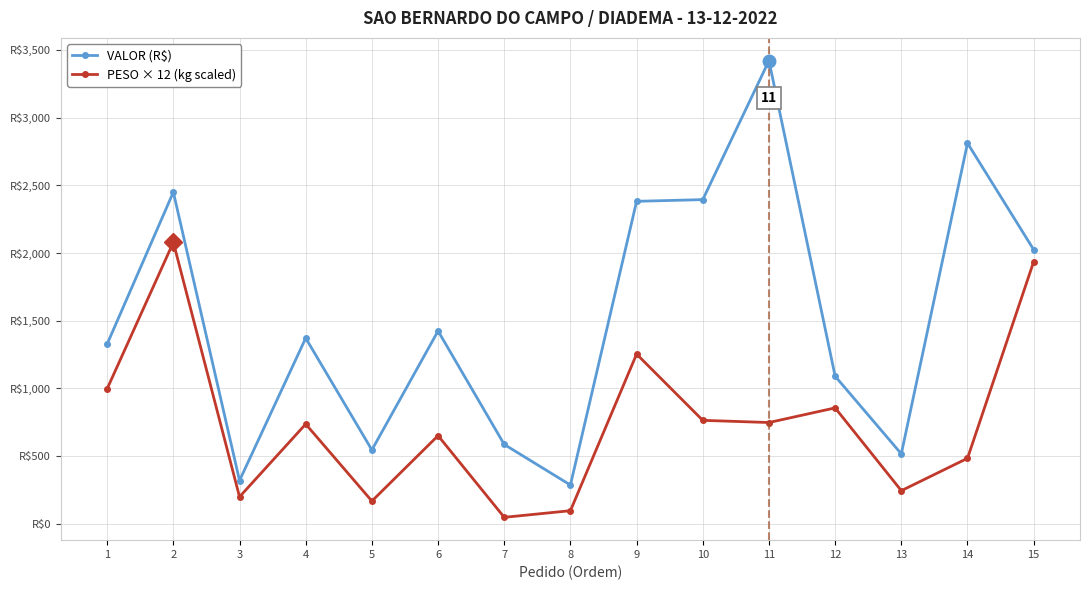

Which category has the highest value across all series?

11